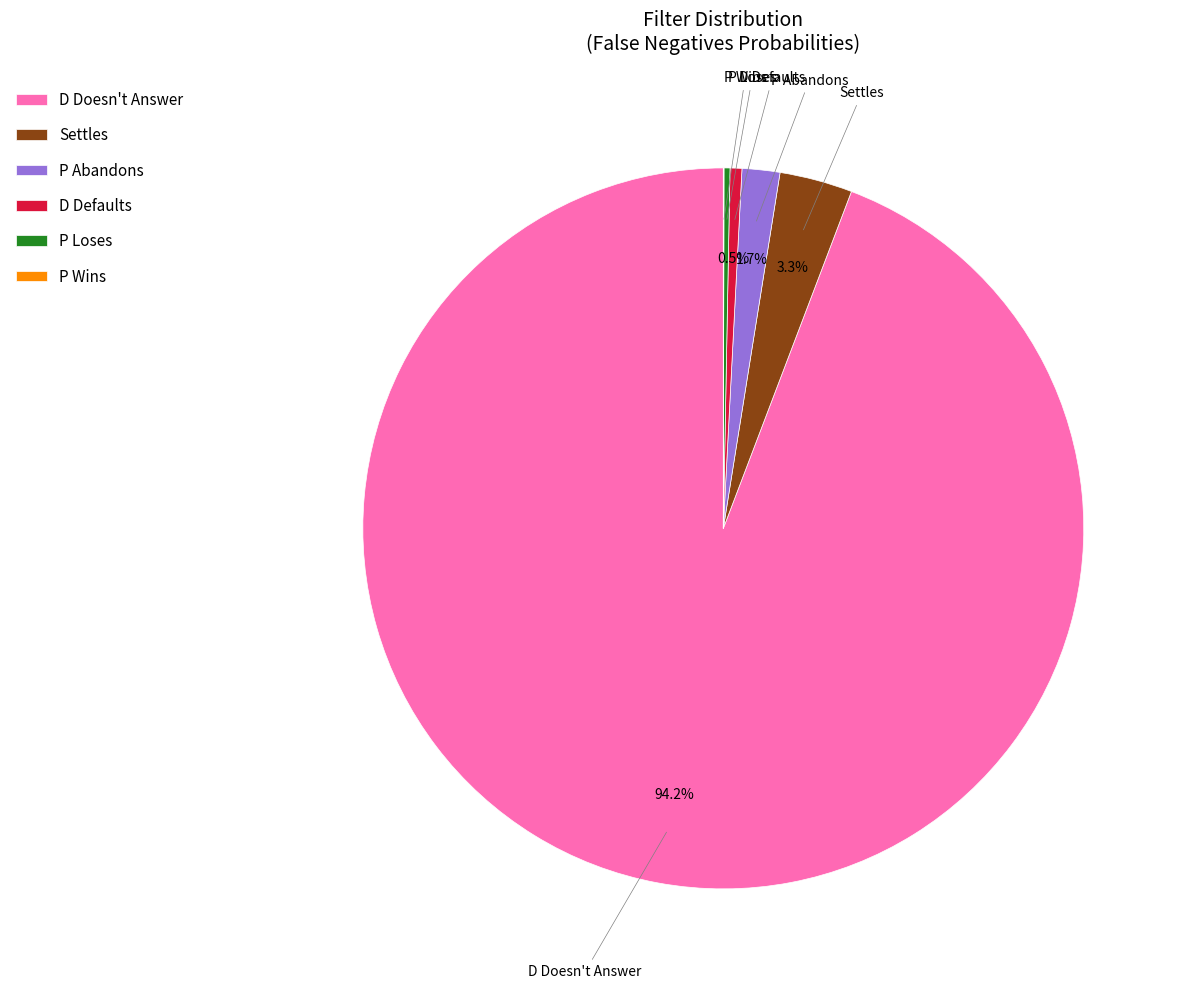

What is the largest slice in the pie chart?

D Doesn't Answer